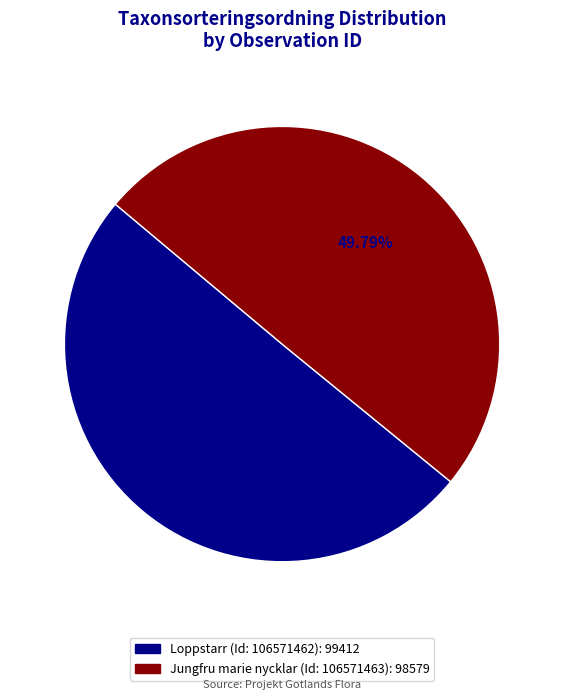

Combined, do Loppstarr (Id: 106571462) and Jungfru marie nycklar (Id: 106571463) account for over 50%?

Yes